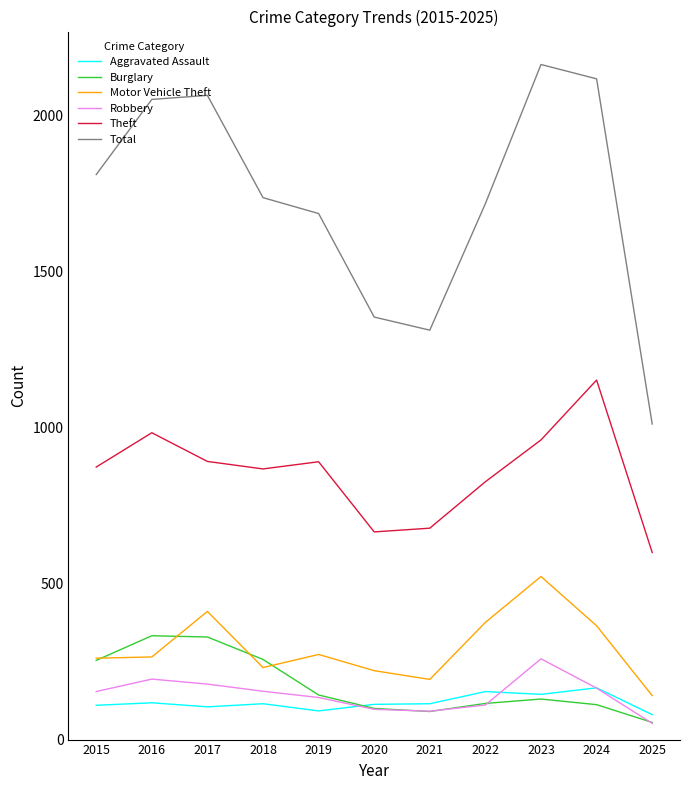

What is the total value across all series at 2019?

3221